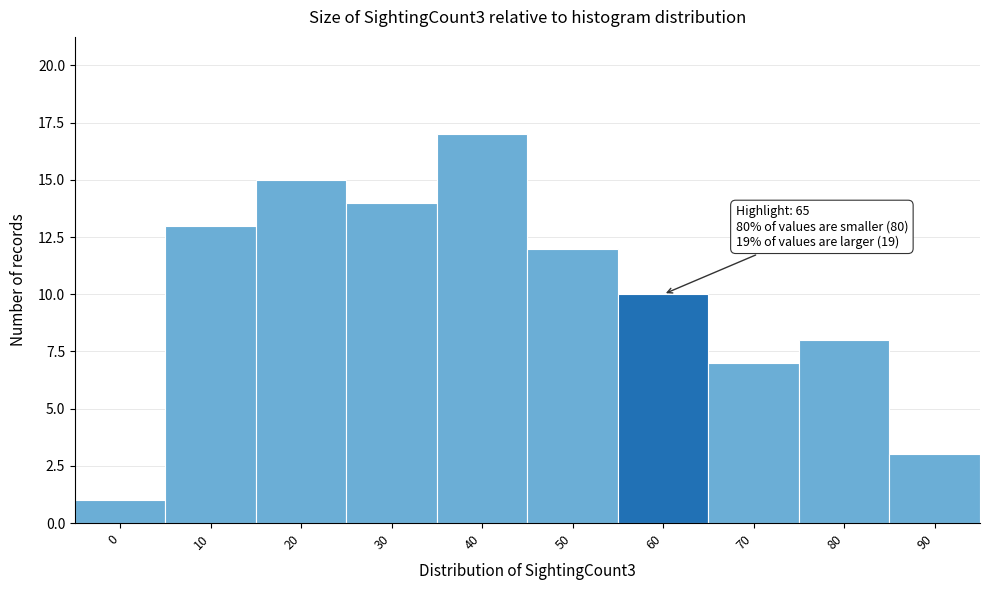

Reading right to left, what are all the values shown in this chart?

90=3	80=8	70=7	60=10	50=12	40=17	30=14	20=15	10=13	0=1